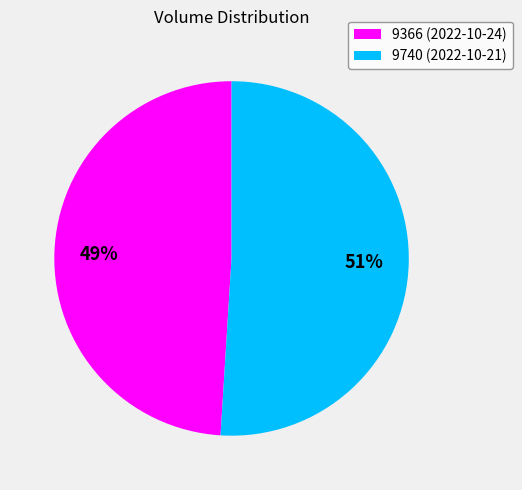

To the nearest percent, what portion does 9740 represent?

51%